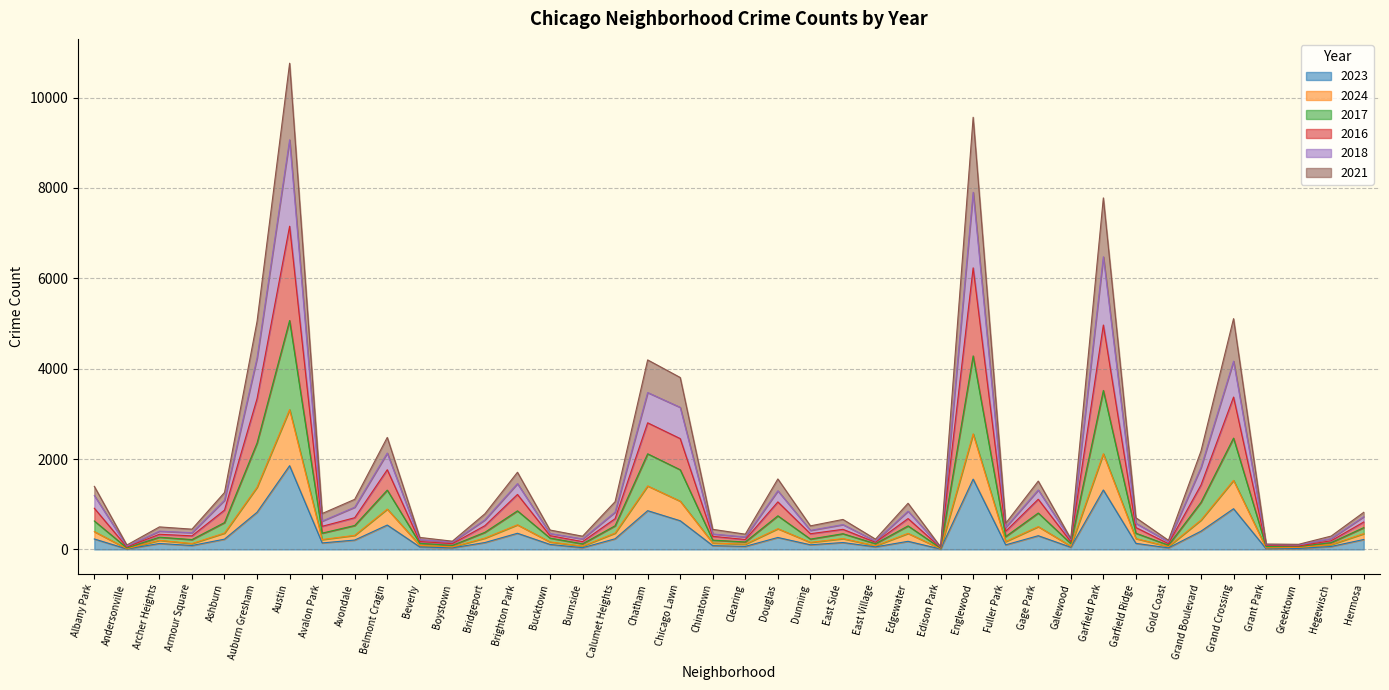

At which label does 2023 reach its peak?

Austin